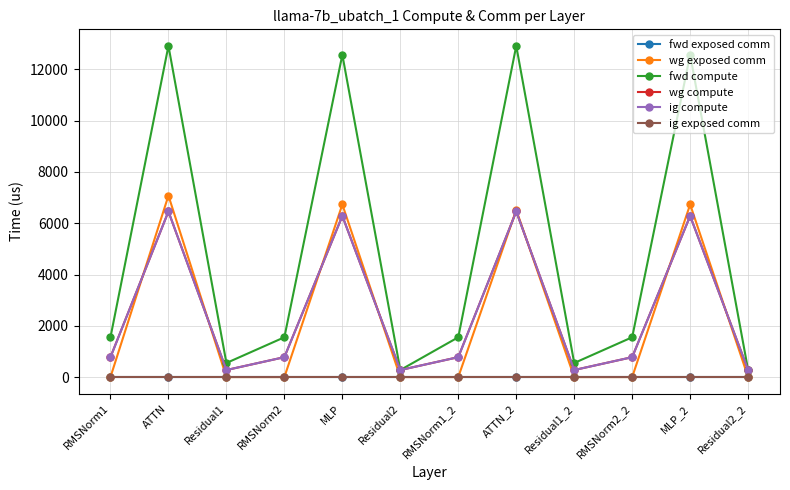

What is the total value across all series at Residual1_2?

1097.2